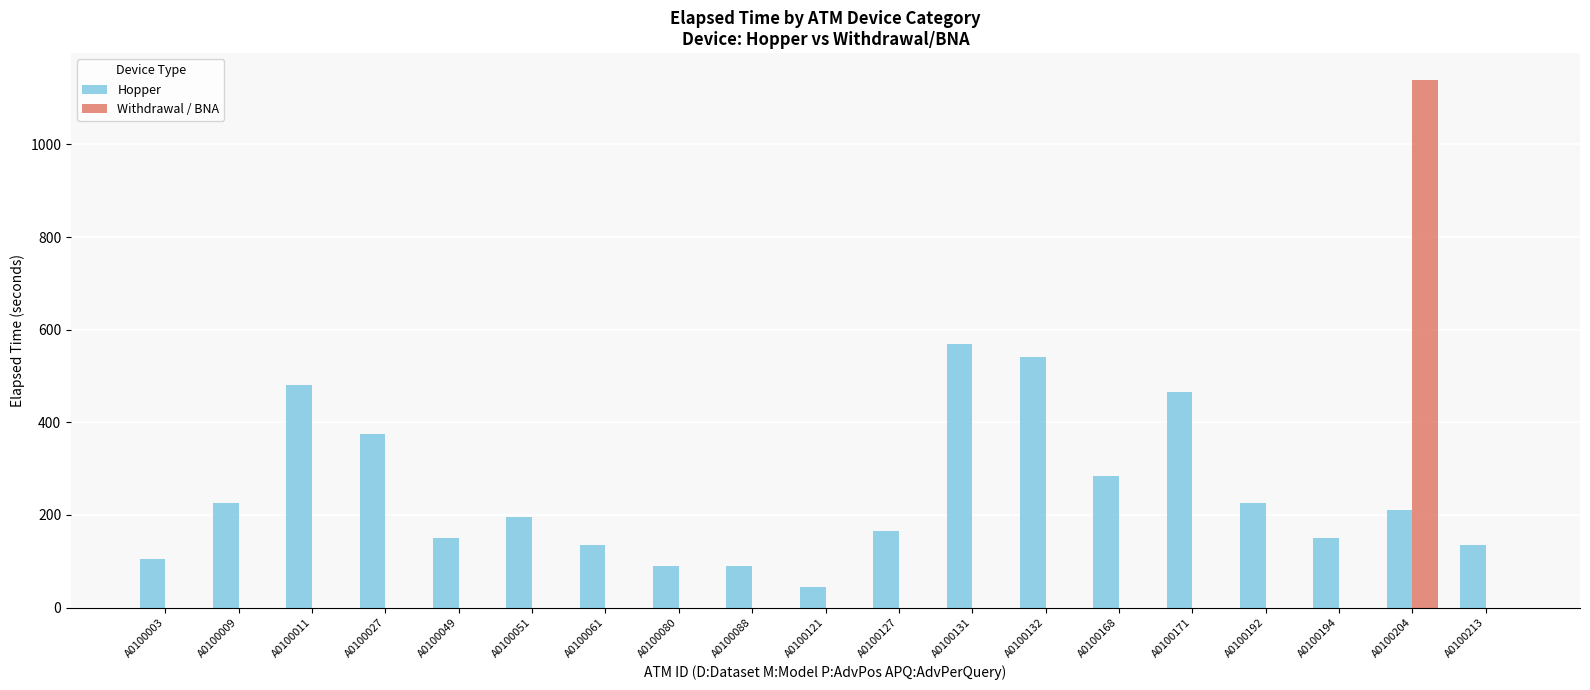

Are the bars grouped side by side (vs. stacked)?

Yes